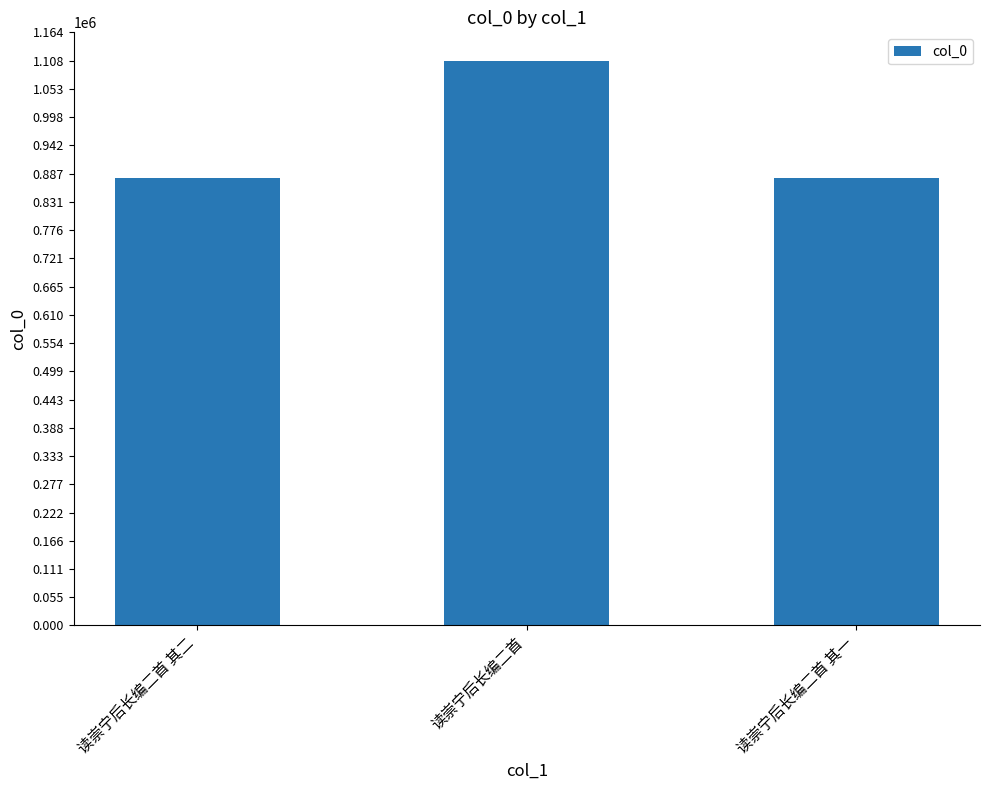

The chart shows a value of 877716 at 读崇宁后长编二首 其一. True or false?

True